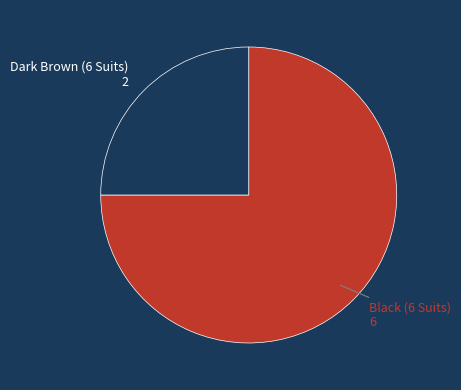

Is there any slice that represents more than half of the pie?

Yes